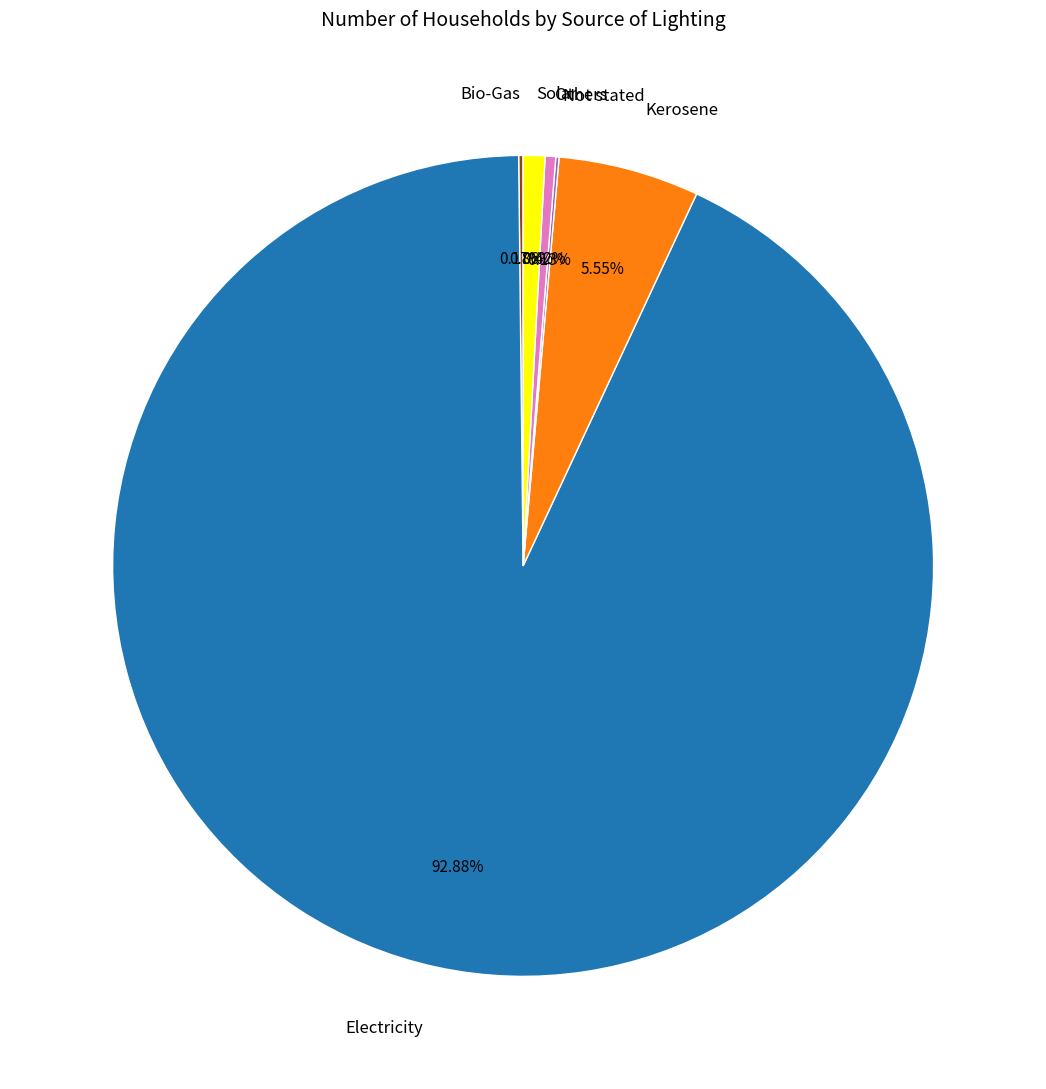

Does any single category account for the majority?

Yes